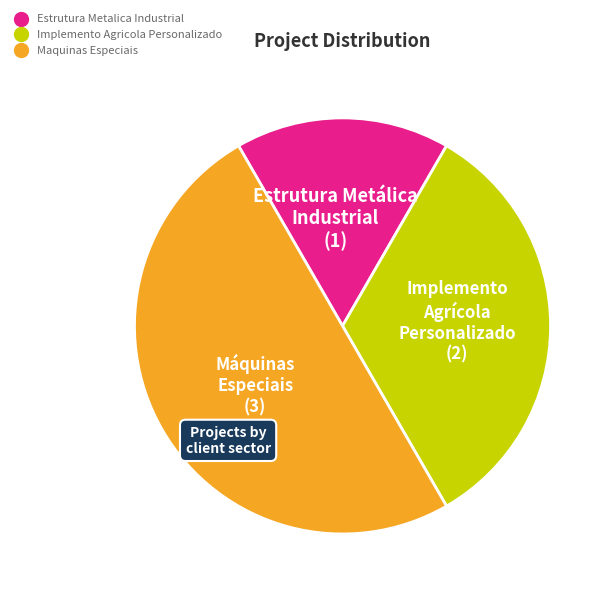

Rank the categories by value from highest to lowest.

Maquinas Especiais, Implemento Agricola Personalizado, Estrutura Metalica Industrial